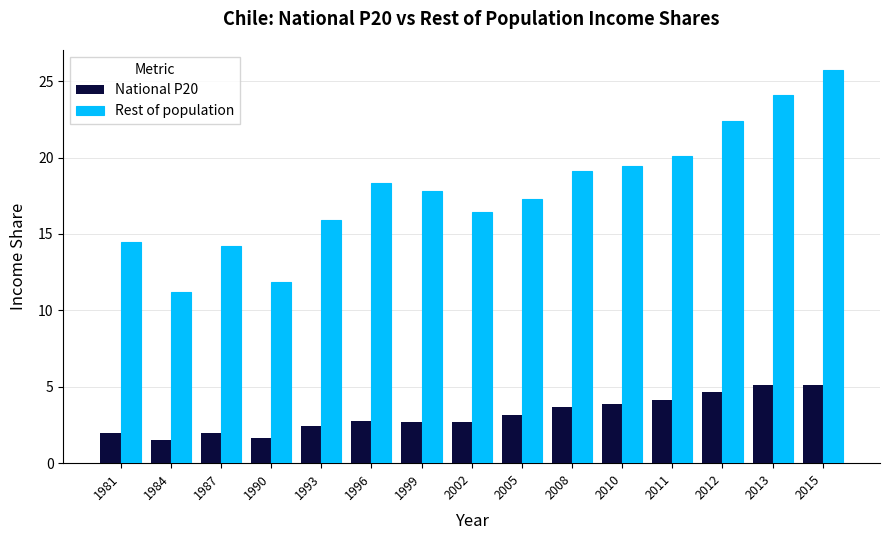

At which category is the sum across all series the highest?

2015